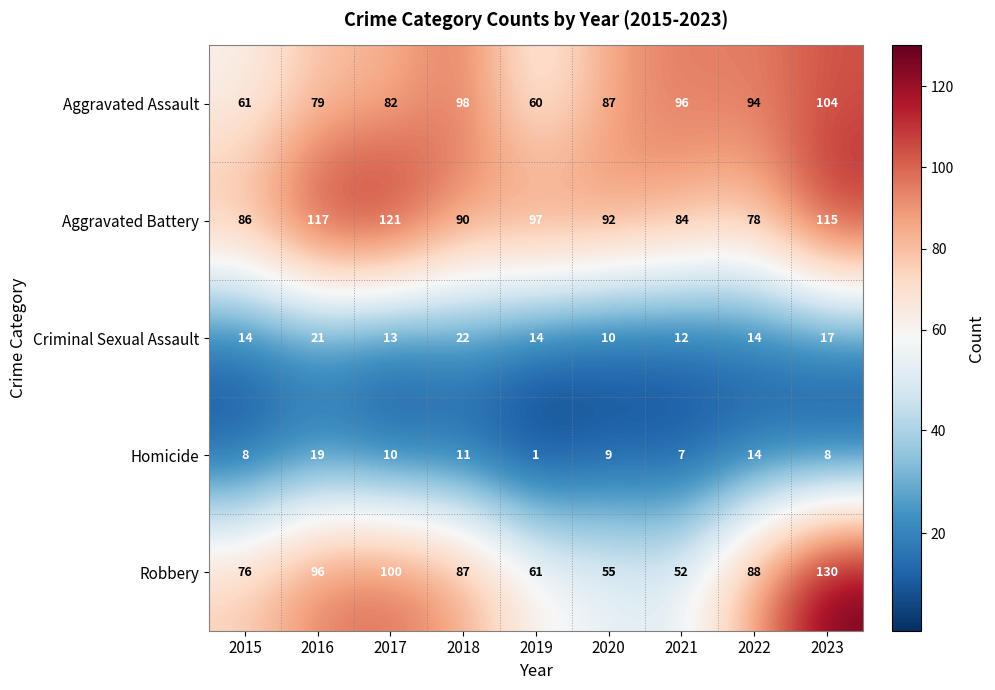

What is the total value across all series at 2023?

374